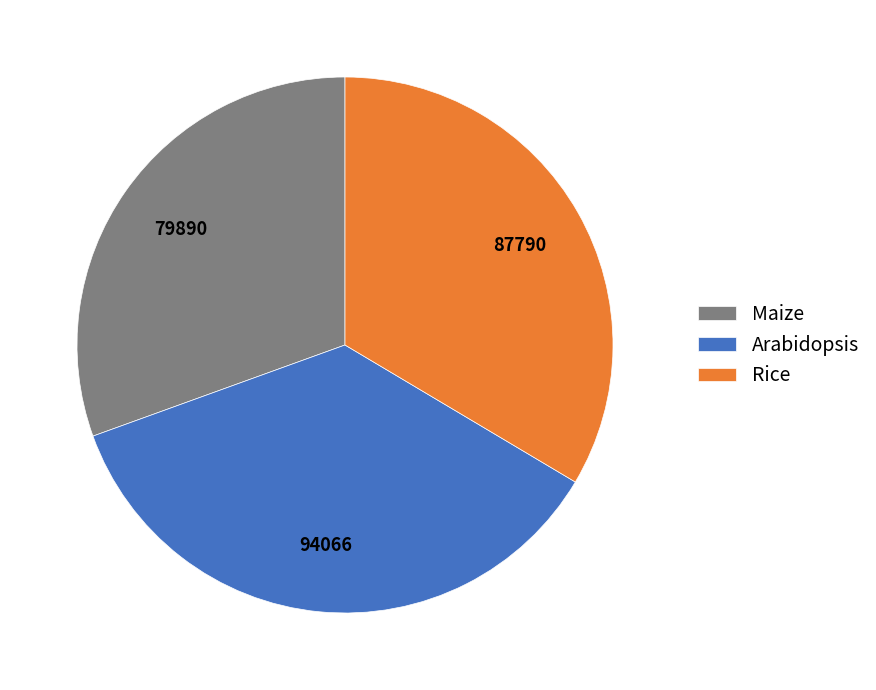

Does Rice account for over 50% of the chart?

No